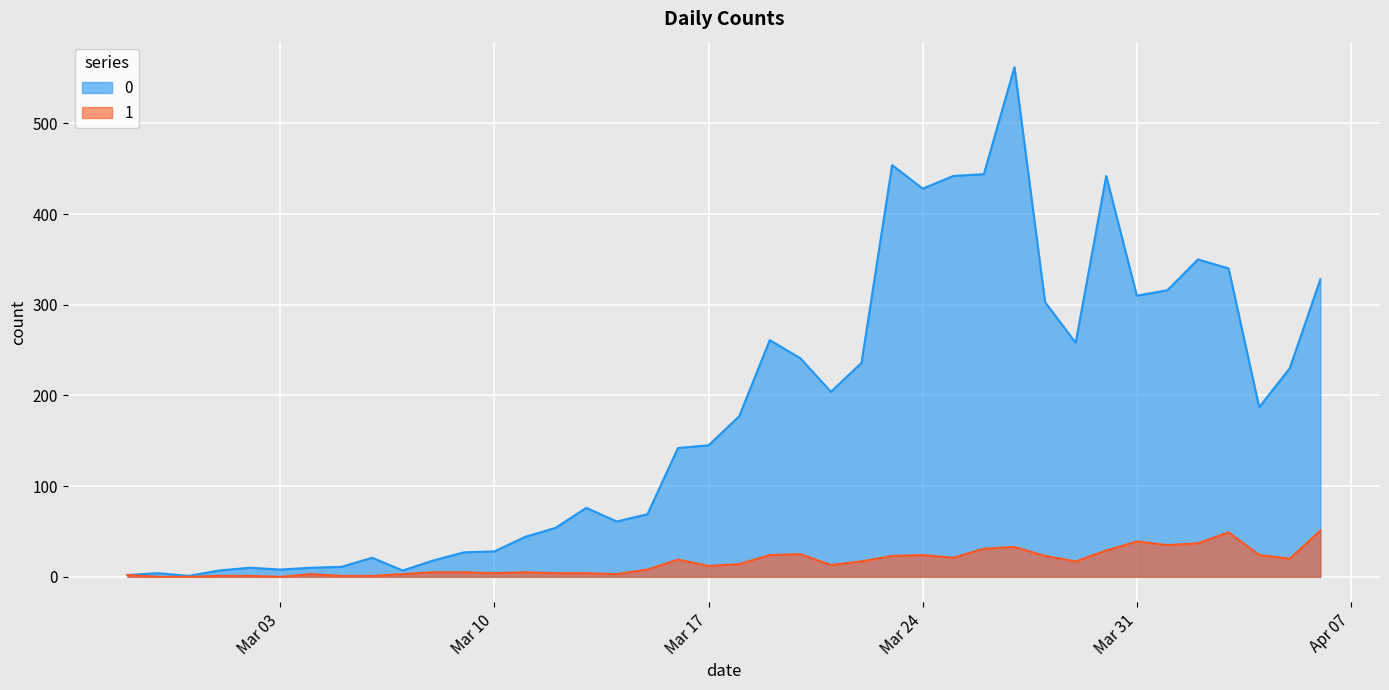

Does the chart display data point markers on the line(s)?

No